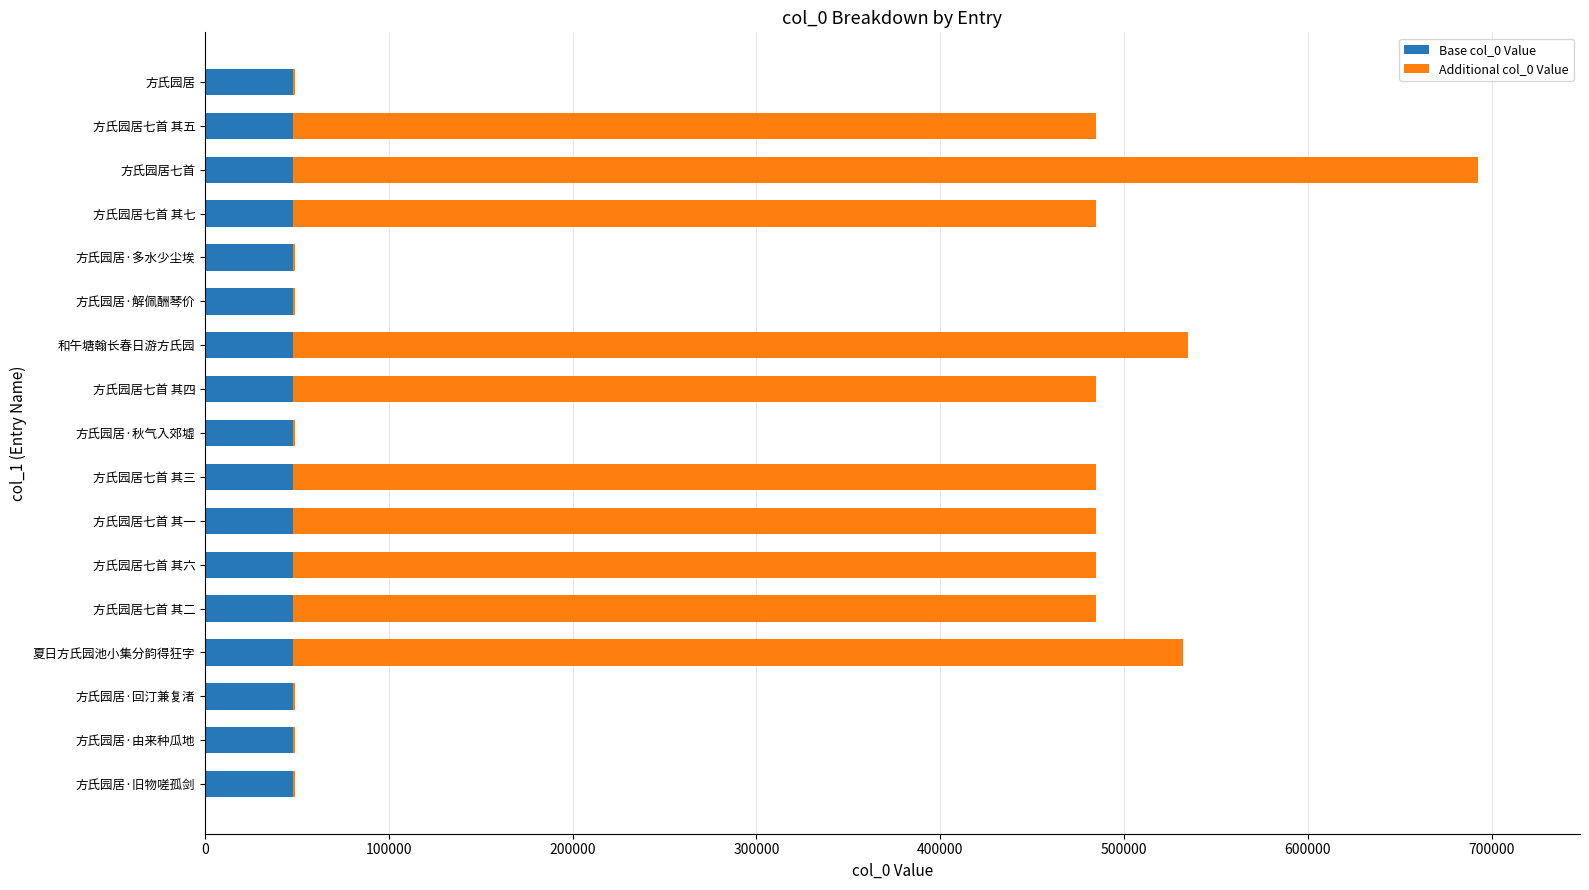

The value of Base col_0 Value at 方氏园居·旧物嗟孤剑 is 80244. True or false?

False